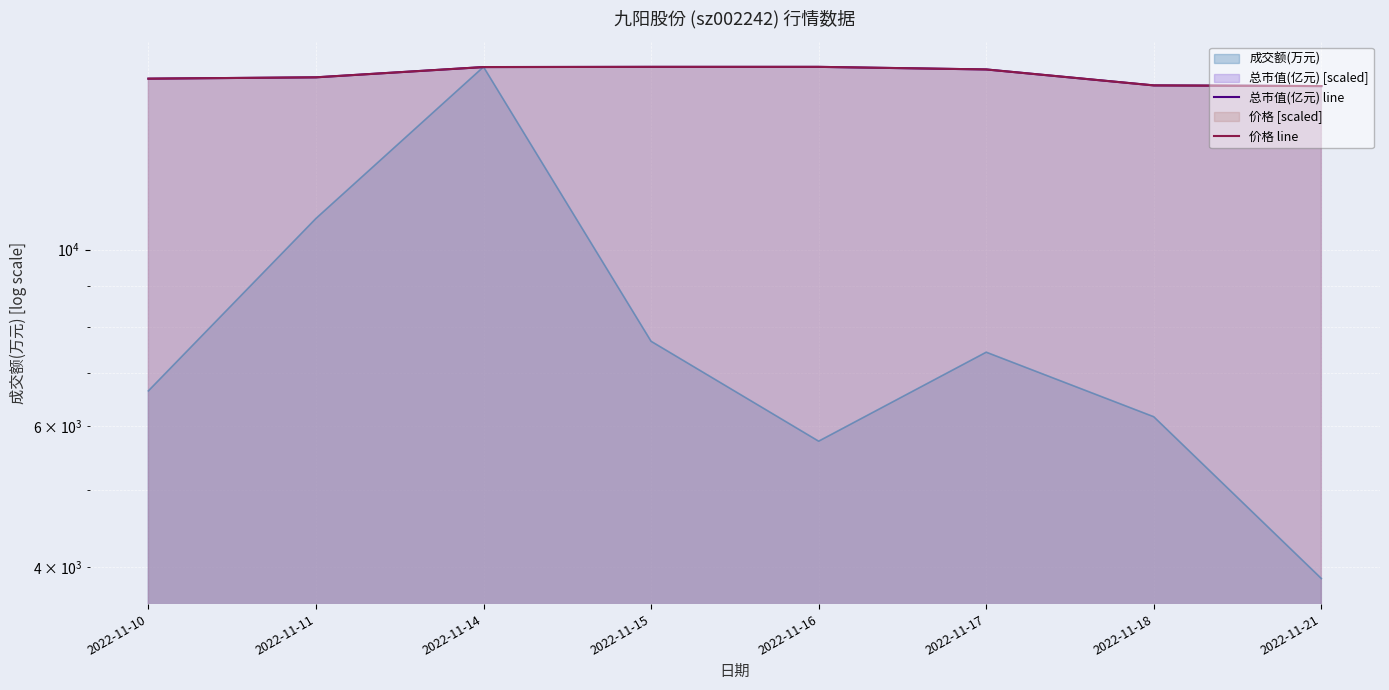

True or false: 价格 line has a value of 21953.6 at 2022-11-21.

False